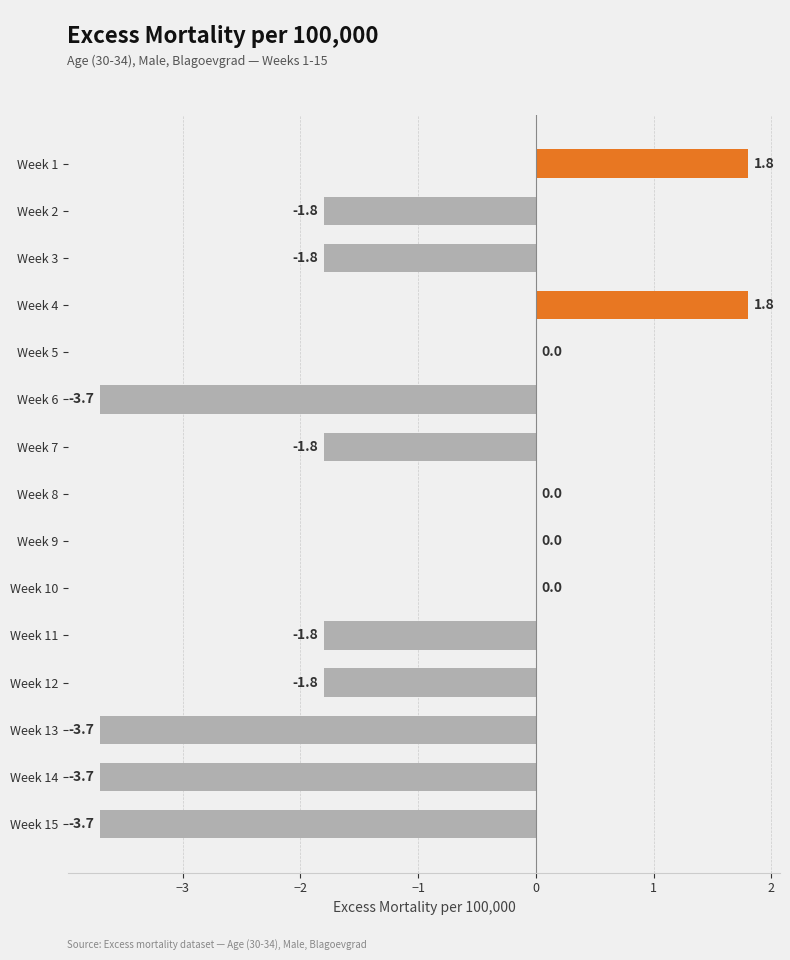

Reading top to bottom, transcribe all the data shown in this chart.

Week 1=1.8	Week 2=-1.8	Week 3=-1.8	Week 4=1.8	Week 5=0.0	Week 6=-3.7	Week 7=-1.8	Week 8=0.0	Week 9=0.0	Week 10=0.0	Week 11=-1.8	Week 12=-1.8	Week 13=-3.7	Week 14=-3.7	Week 15=-3.7